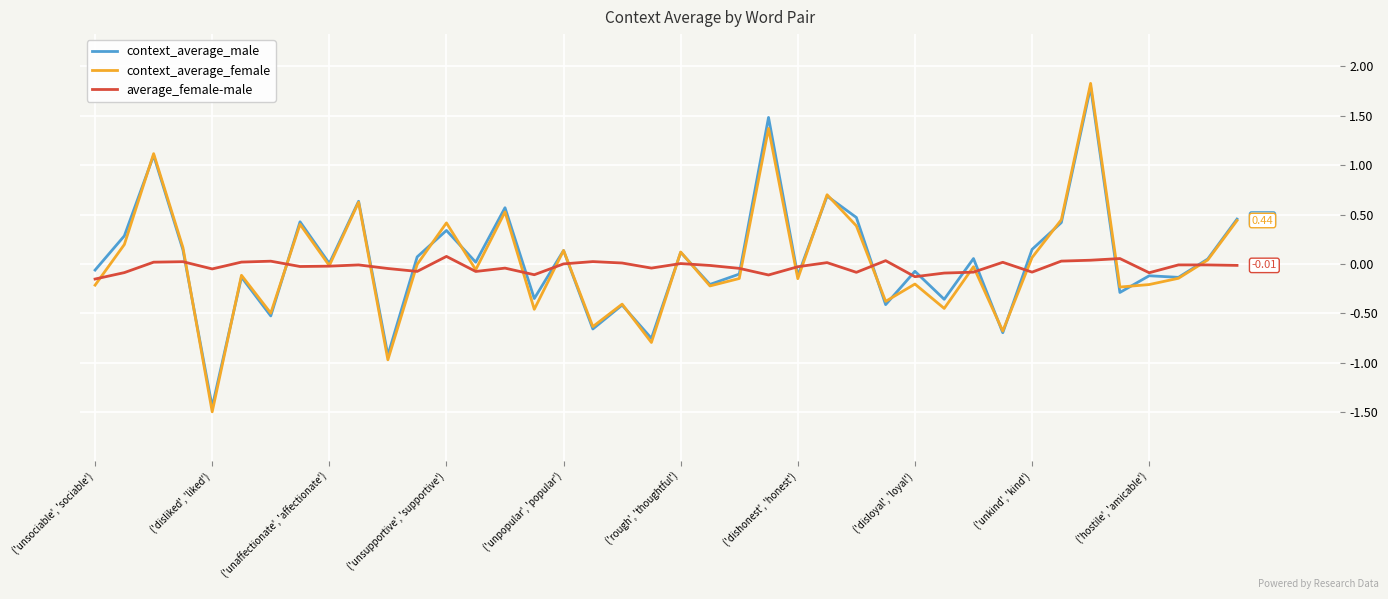

Which series has the largest range (max minus min)?

context_average_female